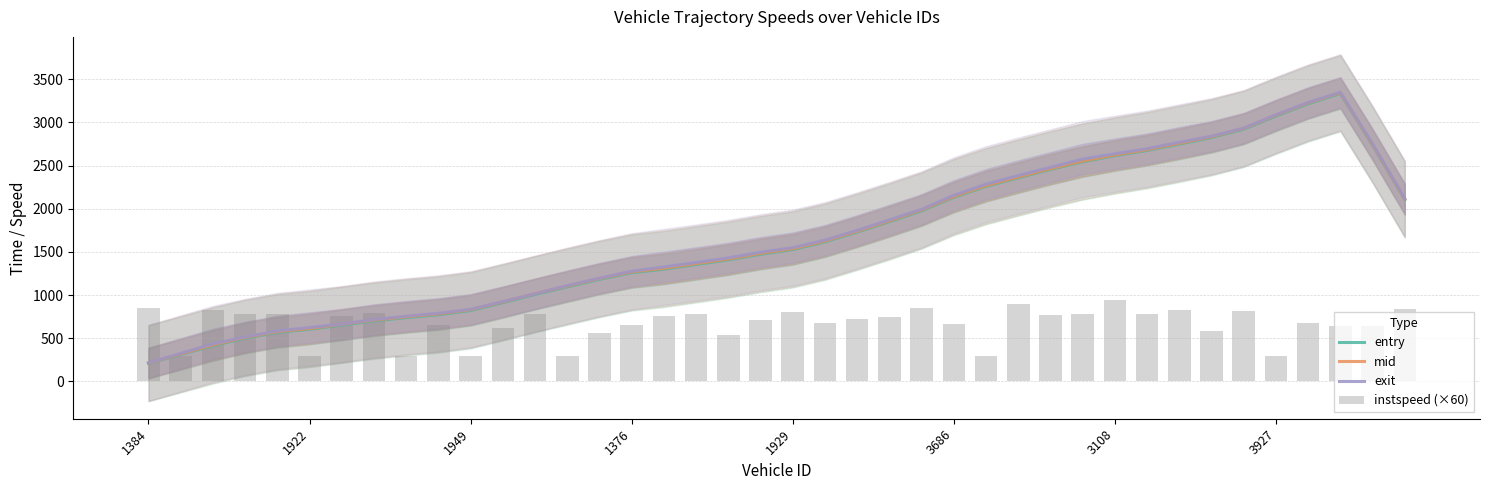

What is the lowest value of the entry series?

208.9